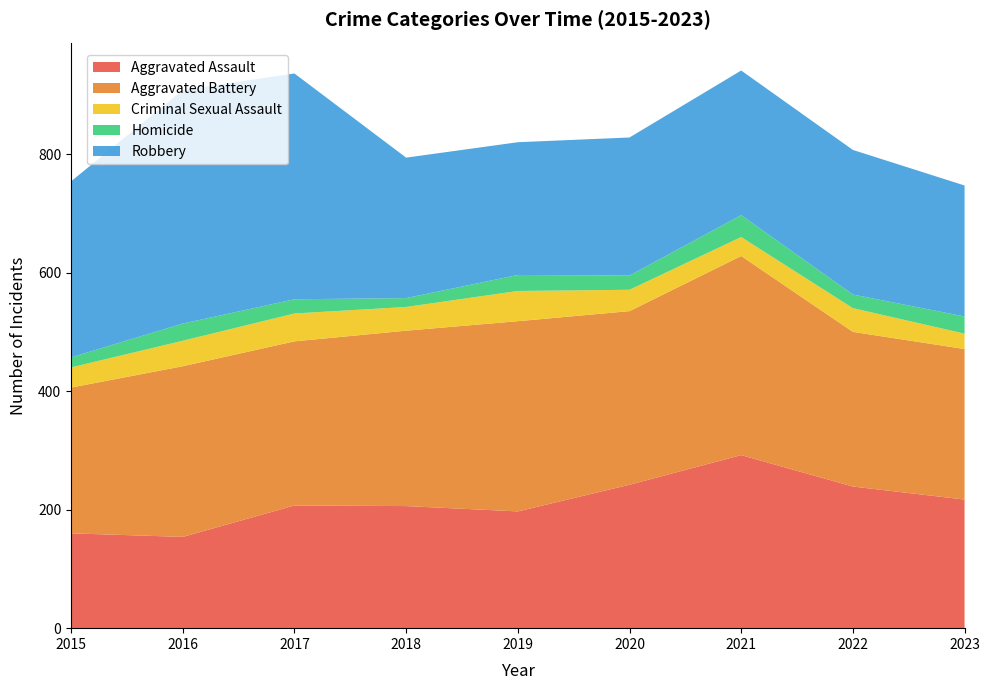

Reading left to right, transcribe all the data shown in this chart.

Aggravated Assault: 2015=160	2016=154	2017=207	2018=206	2019=197	2020=242	2021=292	2022=239	2023=217
Aggravated Battery: 2015=246	2016=288	2017=277	2018=296	2019=321	2020=293	2021=336	2022=261	2023=254
Criminal Sexual Assault: 2015=34	2016=43	2017=47	2018=40	2019=51	2020=36	2021=32	2022=40	2023=26
Homicide: 2015=17	2016=29	2017=24	2018=15	2019=27	2020=24	2021=37	2022=23	2023=29
Robbery: 2015=297	2016=394	2017=381	2018=237	2019=224	2020=233	2021=244	2022=244	2023=221